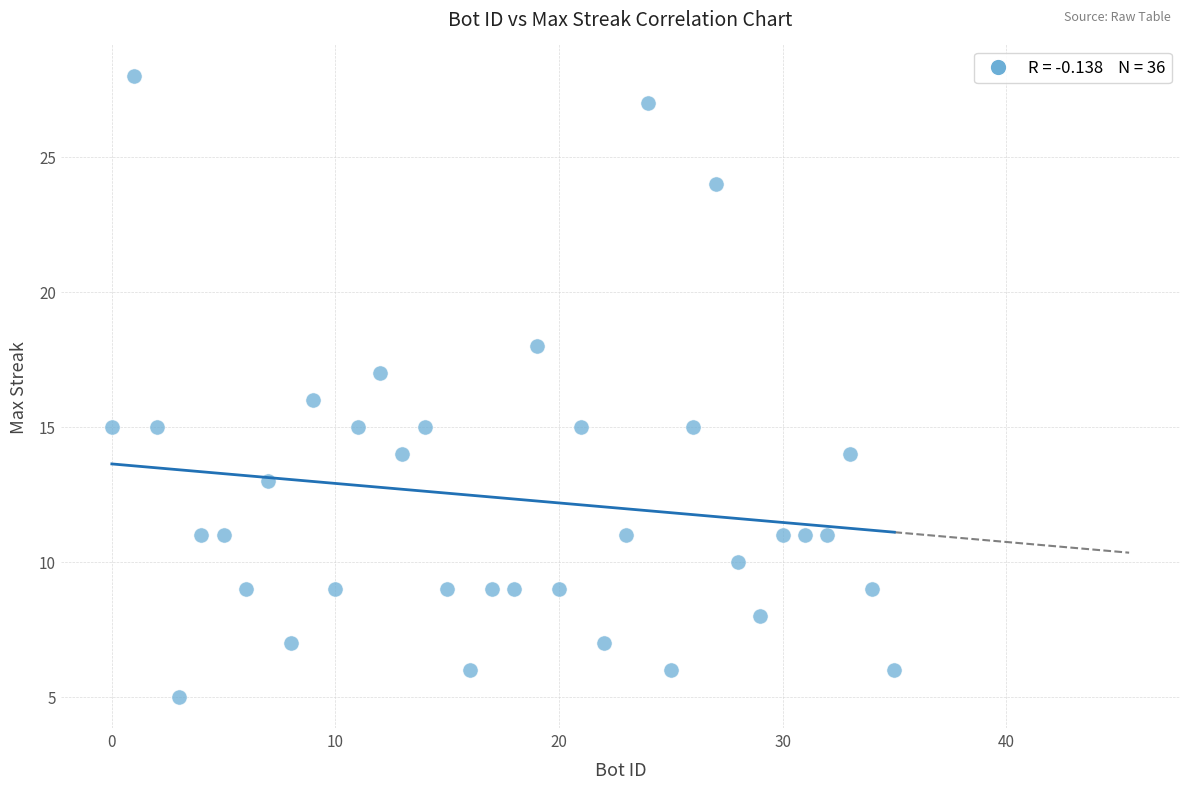

What is the range of X values (max minus min)?

35